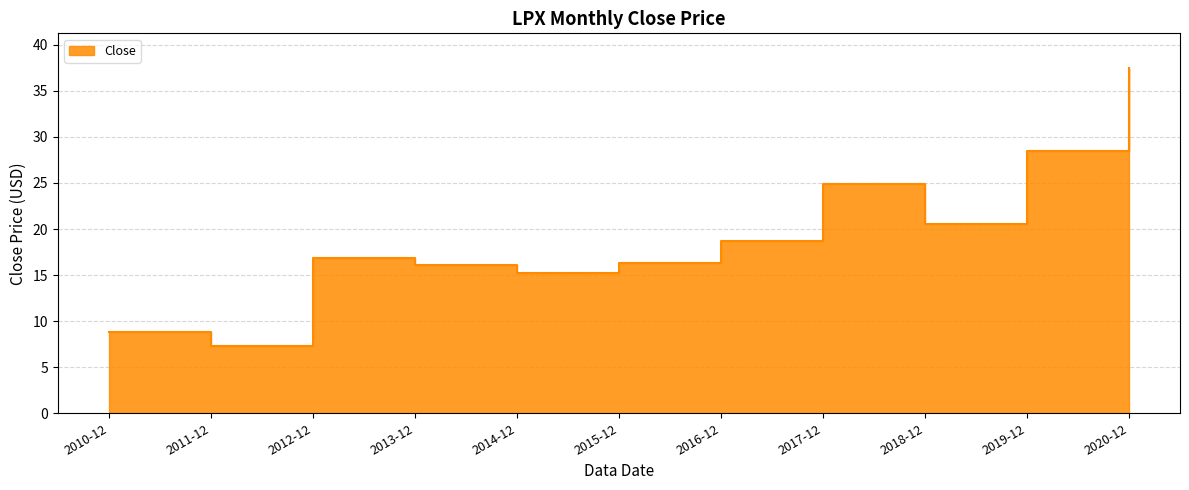

Rank the categories by value from highest to lowest.

2020-12, 2019-12, 2017-12, 2018-12, 2016-12, 2012-12, 2015-12, 2013-12, 2014-12, 2010-12, 2011-12